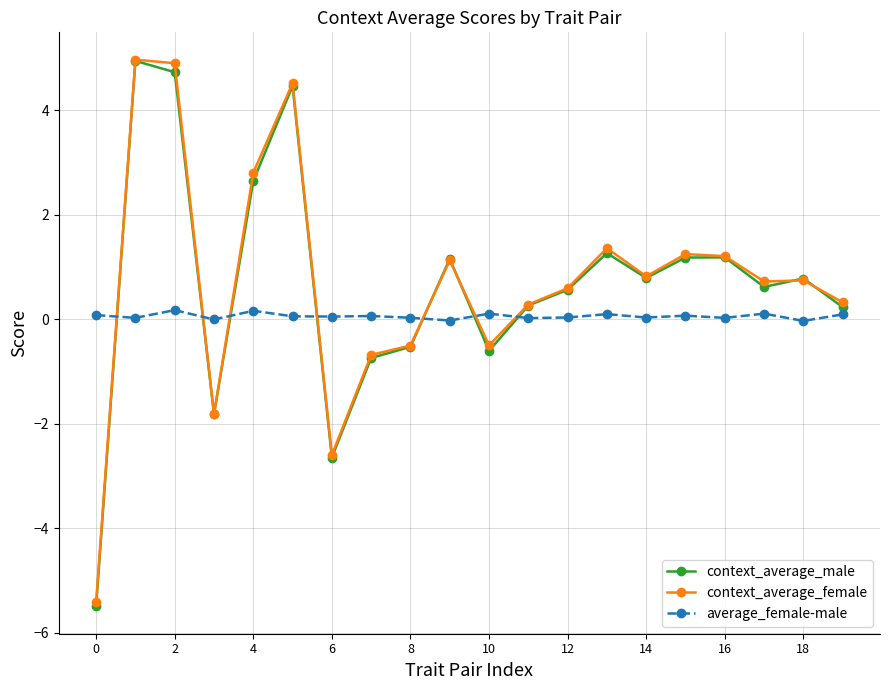

How many lines are shown in the chart?

3